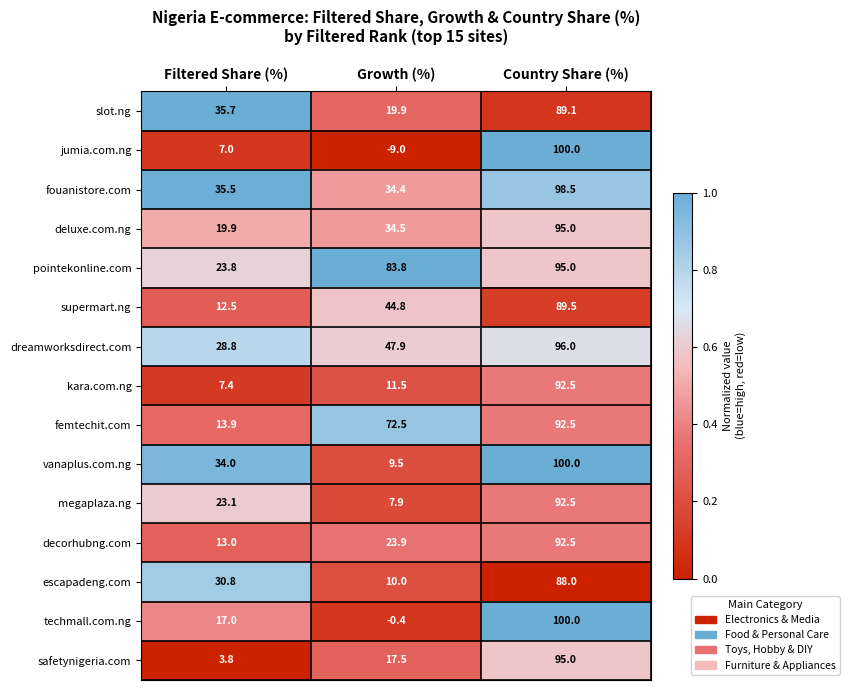

What is the difference between the maximum and minimum values in the escapadeng.com series?

78.0